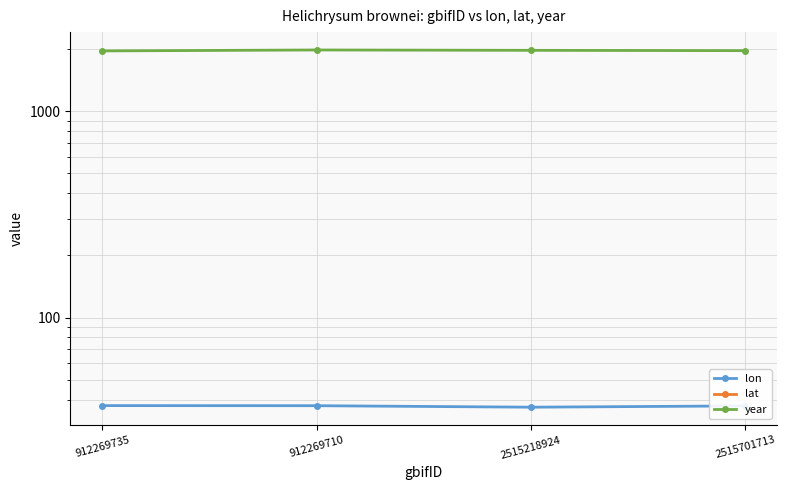

What is the minimum value shown in the chart?

-0.5